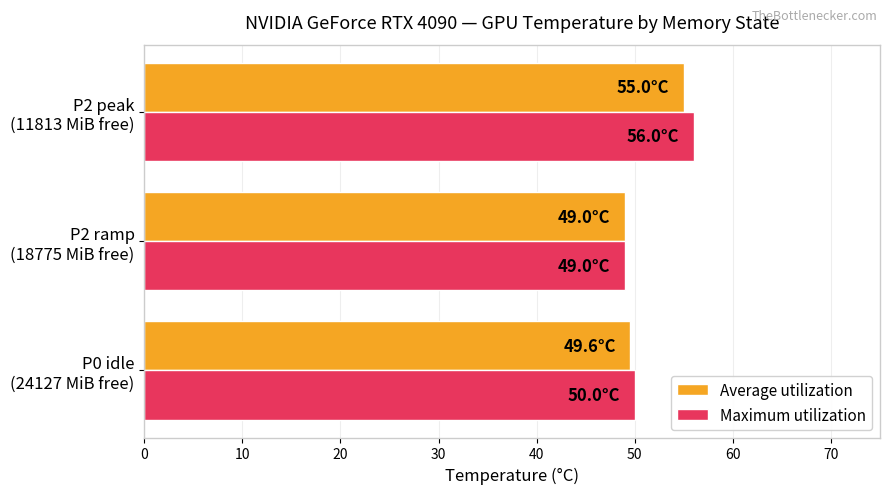

What is the minimum value shown in the chart?

49.0